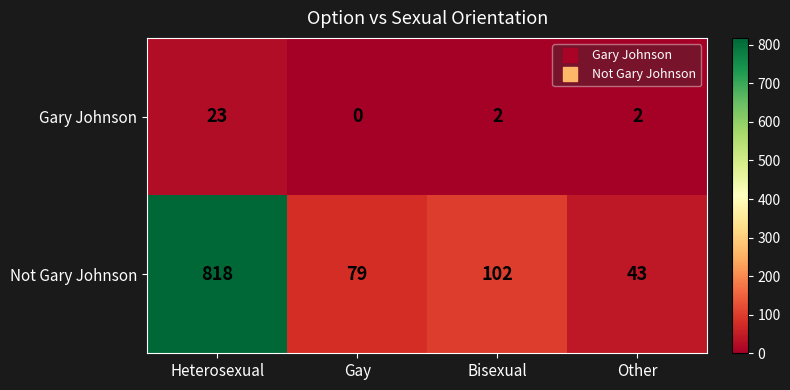

Read the Not Gary Johnson value at Bisexual.

102